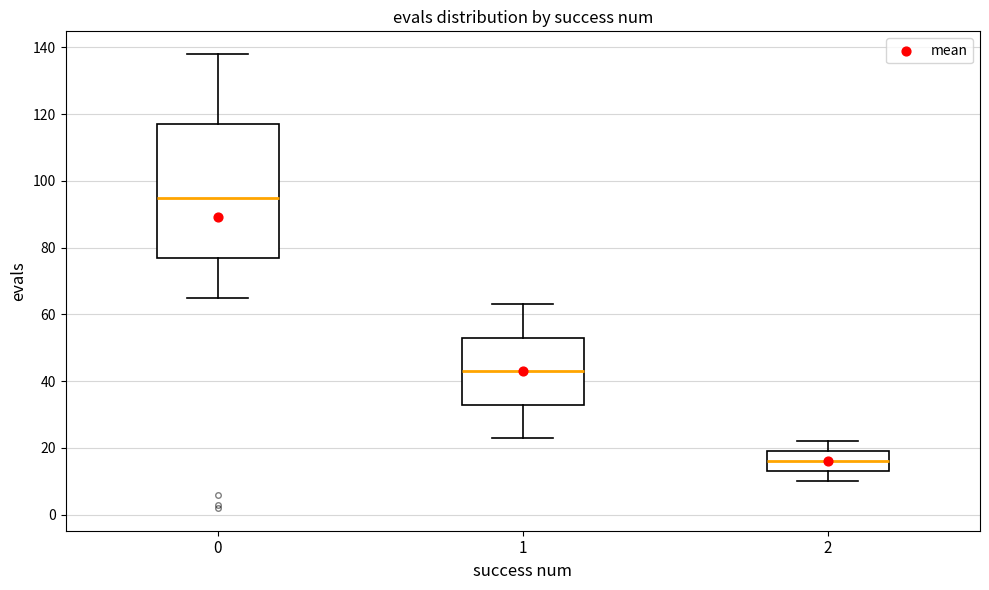

Comparing the boxes themselves (not the whiskers), which one is the tallest?

0